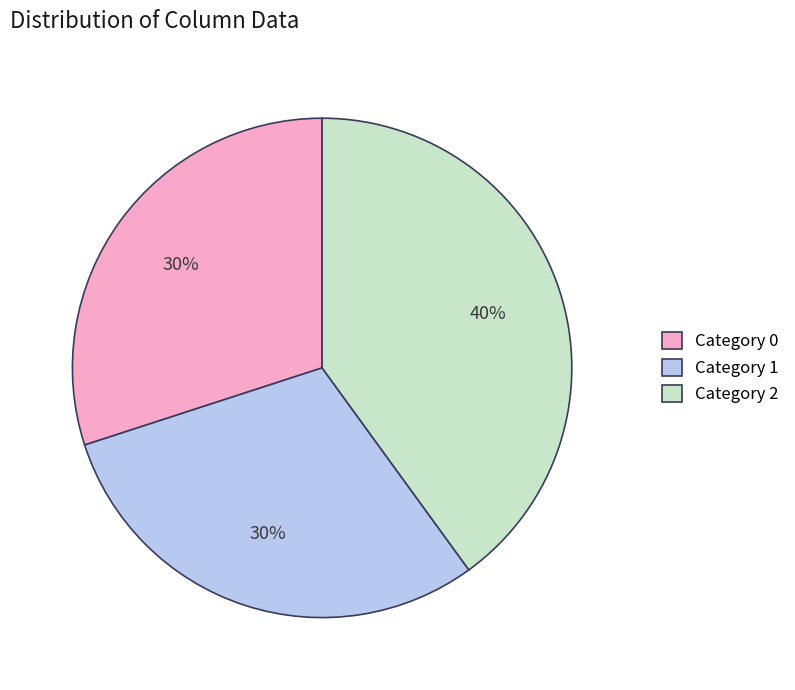

Is there any slice that represents more than half of the pie?

No